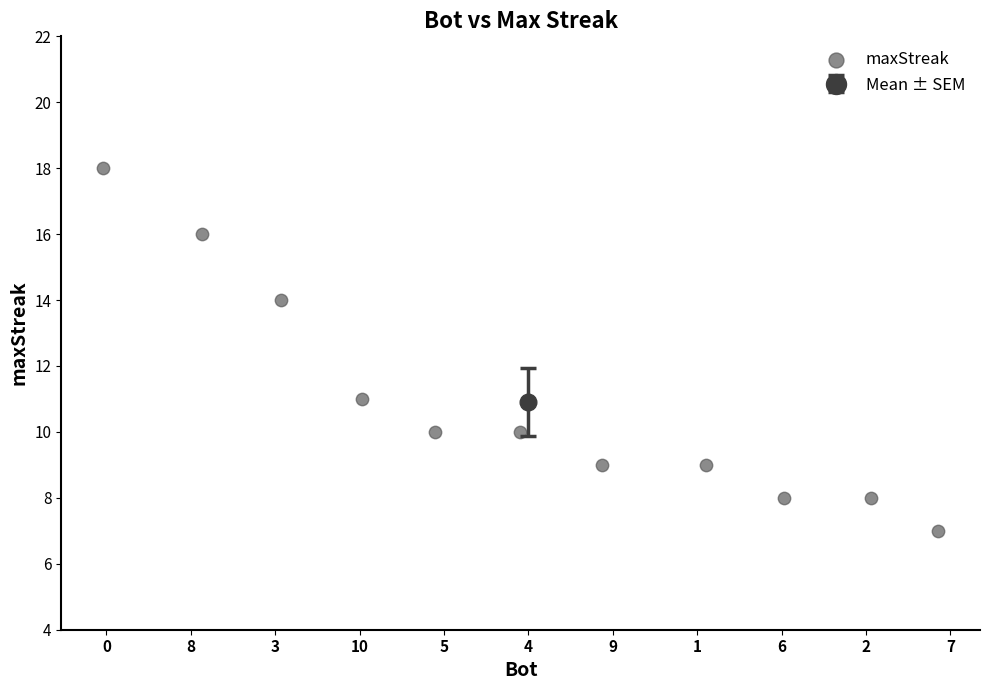

What Y value in the scatter plot is closest to 12?

11